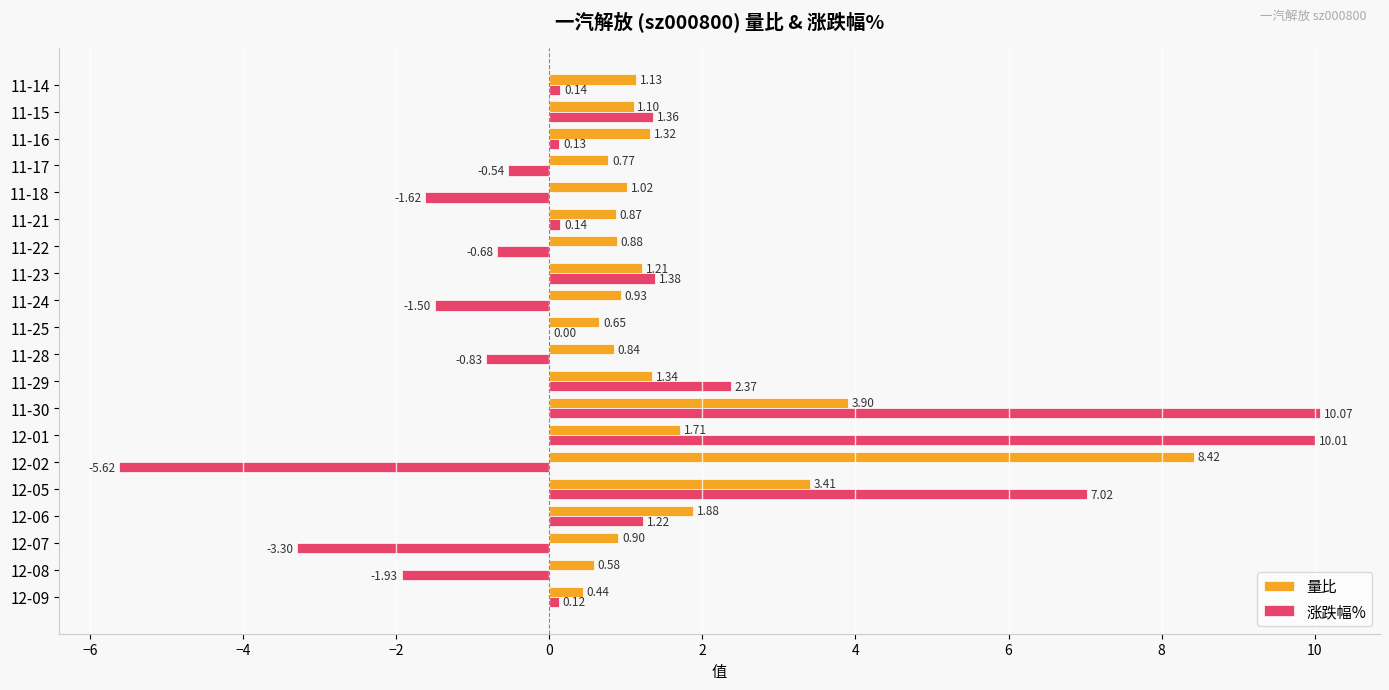

Between 11-30 and 11-17, which series saw the biggest shift?

涨跌幅%